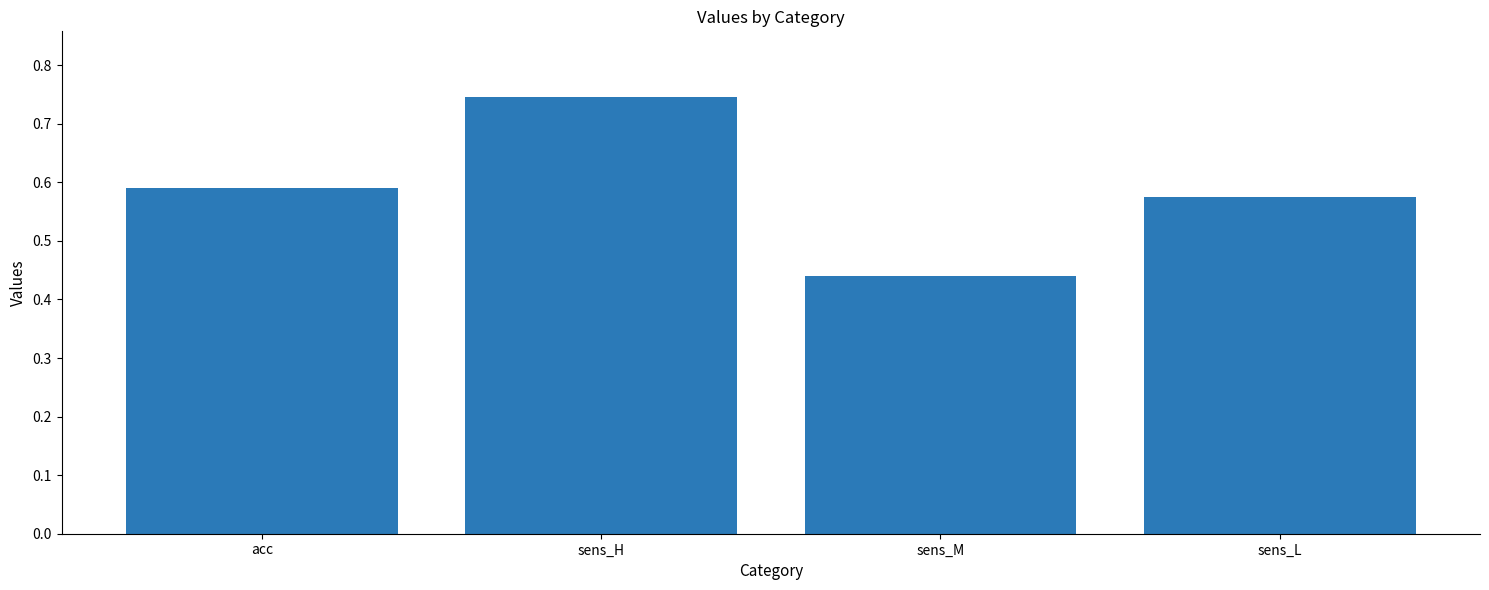

What is the label of the 1st bar from the left?

acc